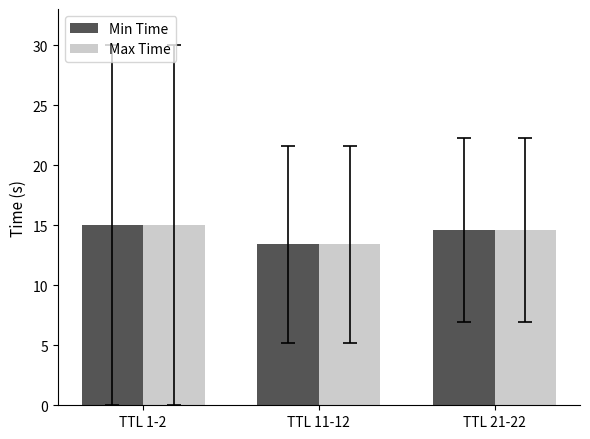

At how many categories does at least one series exceed 14?

2